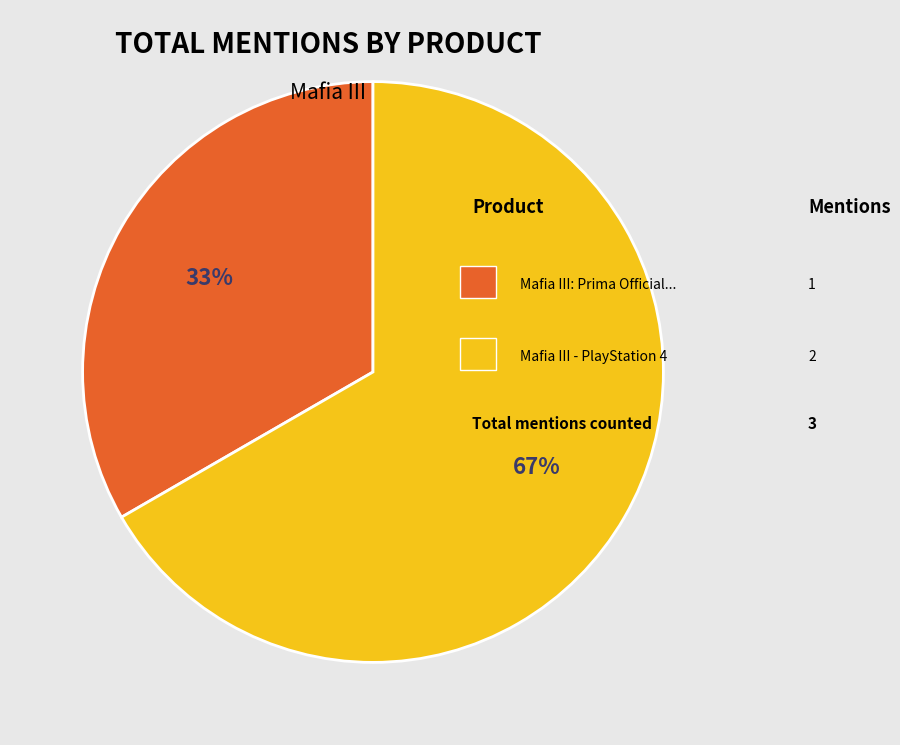

How many segments does this pie chart have?

2